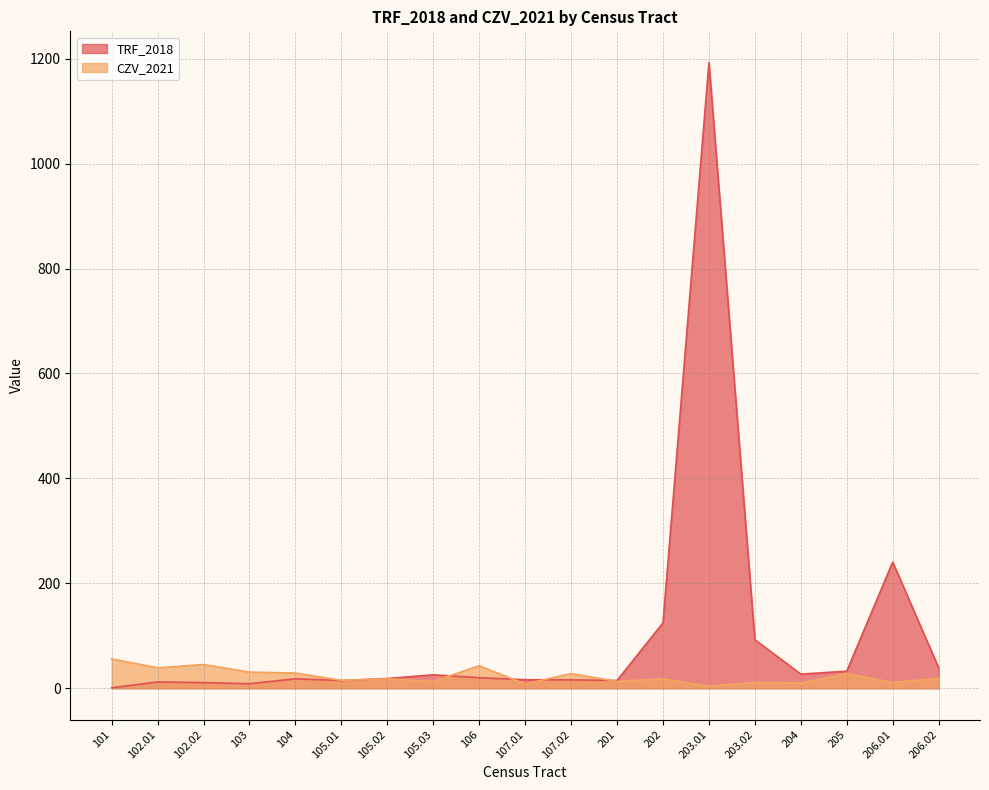

In CZV_2021, how many points are lower than both neighbors (excluding endpoints)?

8